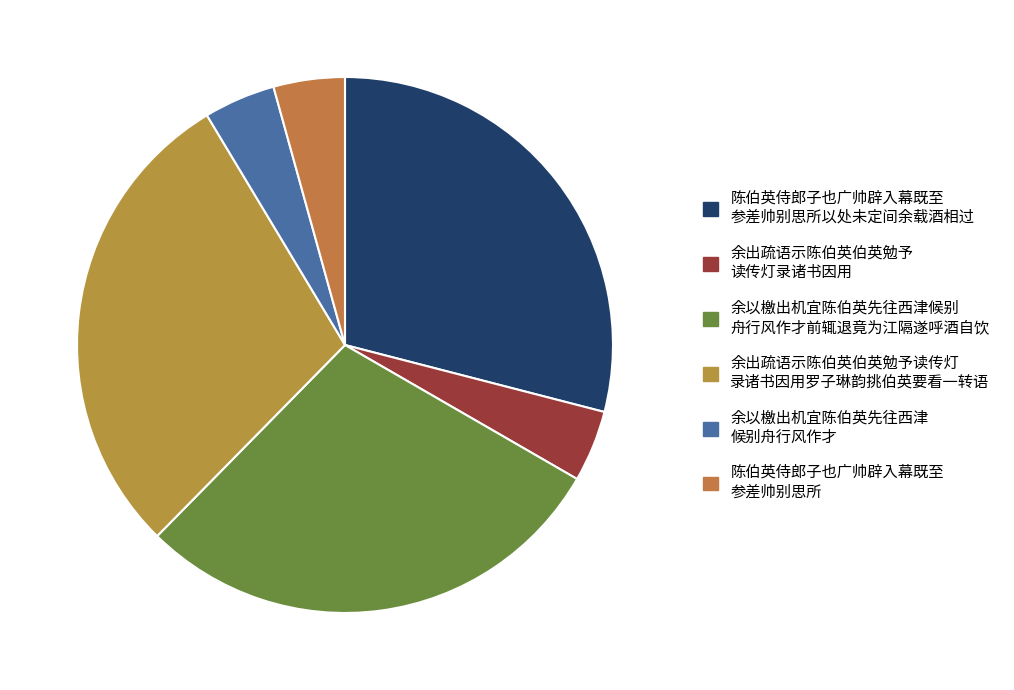

How many segments does this pie chart have?

6